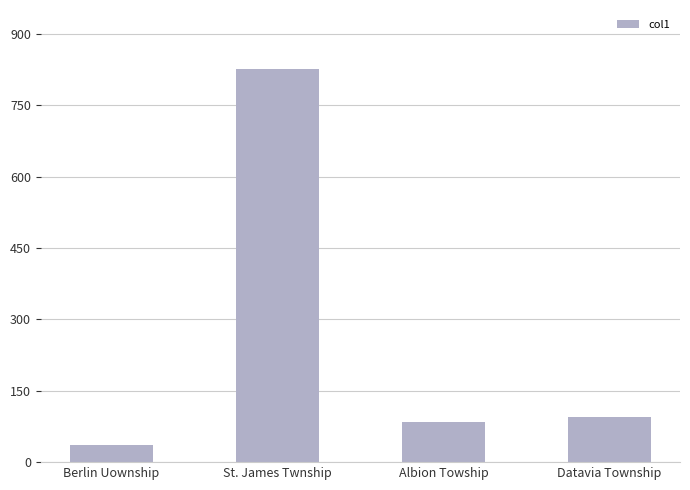

How many bars are there in total?

4